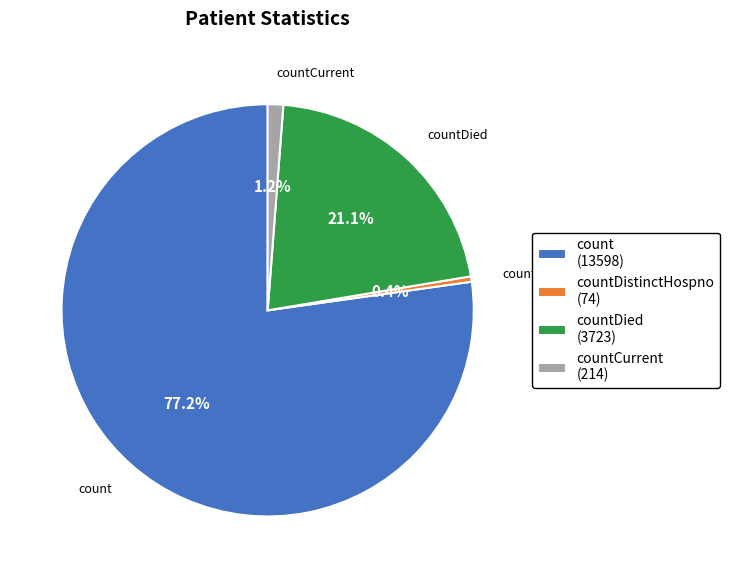

Rank the categories by value from highest to lowest.

count (13598), countDied (3723), countCurrent (214), countDistinctHospno (74)